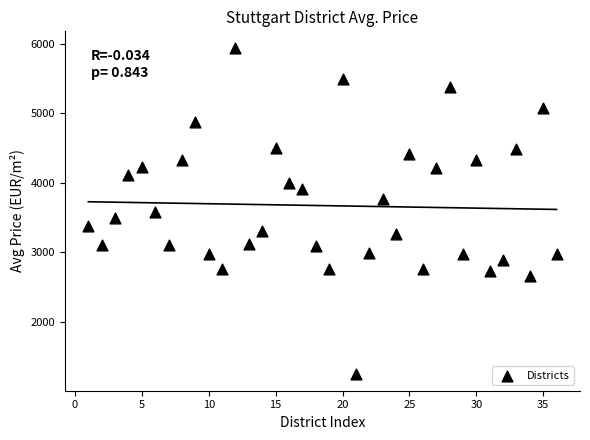

What is the range of Y values (max minus min)?

4696.2